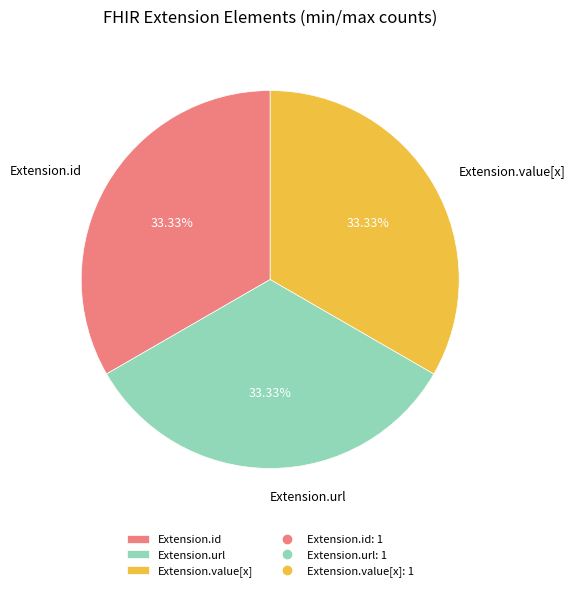

To the nearest percent, what percentage of the pie is Extension.url?

33%